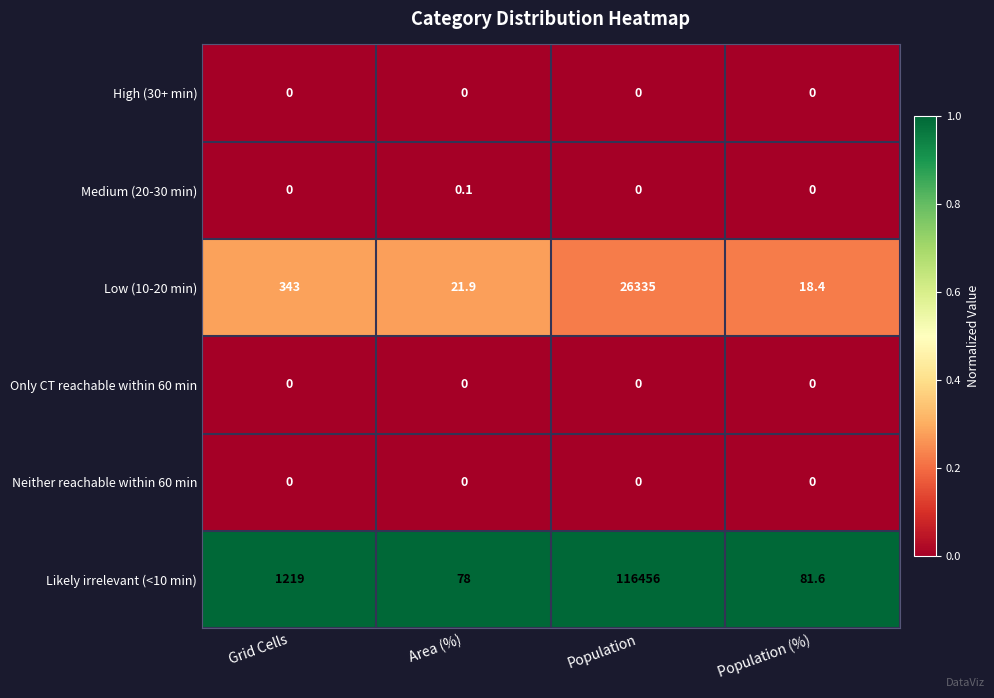

Is the value of Low (10-20 min) at Population greater than the value of Only CT reachable within 60 min at Area (%)?

Yes